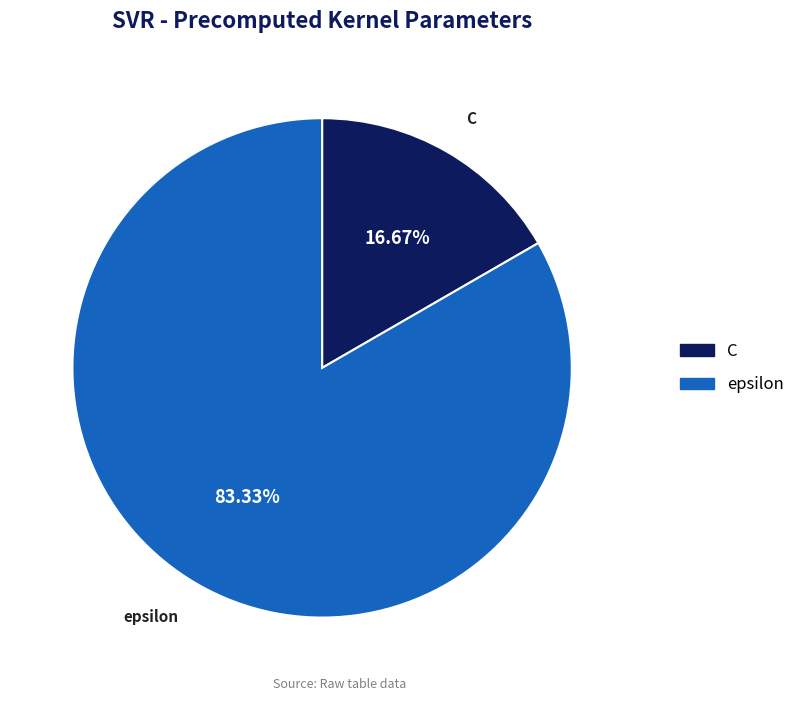

The C slice represents 31% of the pie. True or false?

False